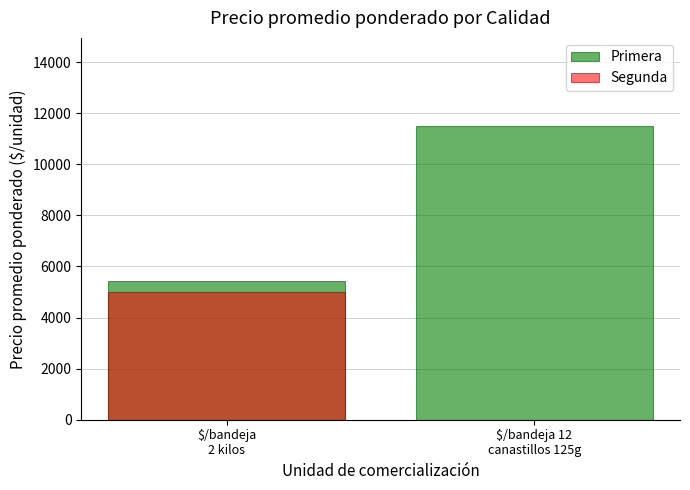

What is the label of the 1st bar from the right?

$/bandeja 12
canastillos 125g